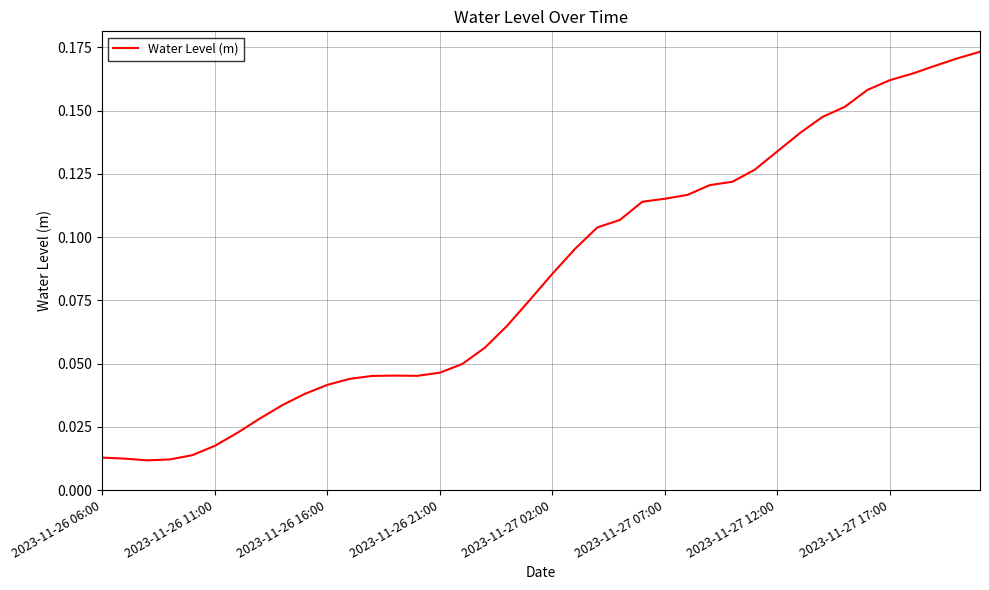

Does the chart display data point markers on the line(s)?

No